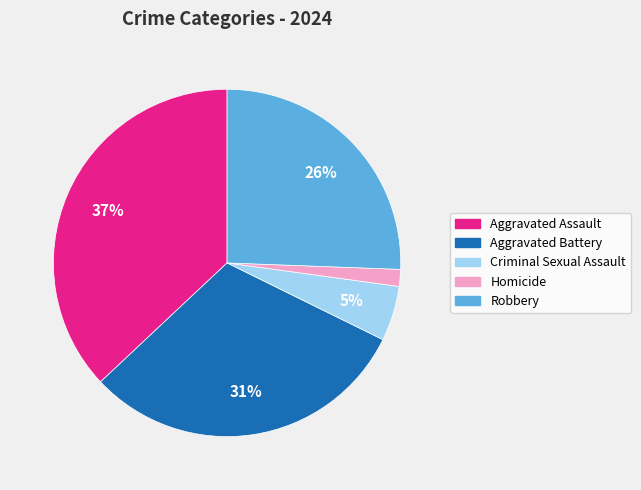

Approximately how many times larger is the value at Aggravated Assault compared to Aggravated Battery?

1.2